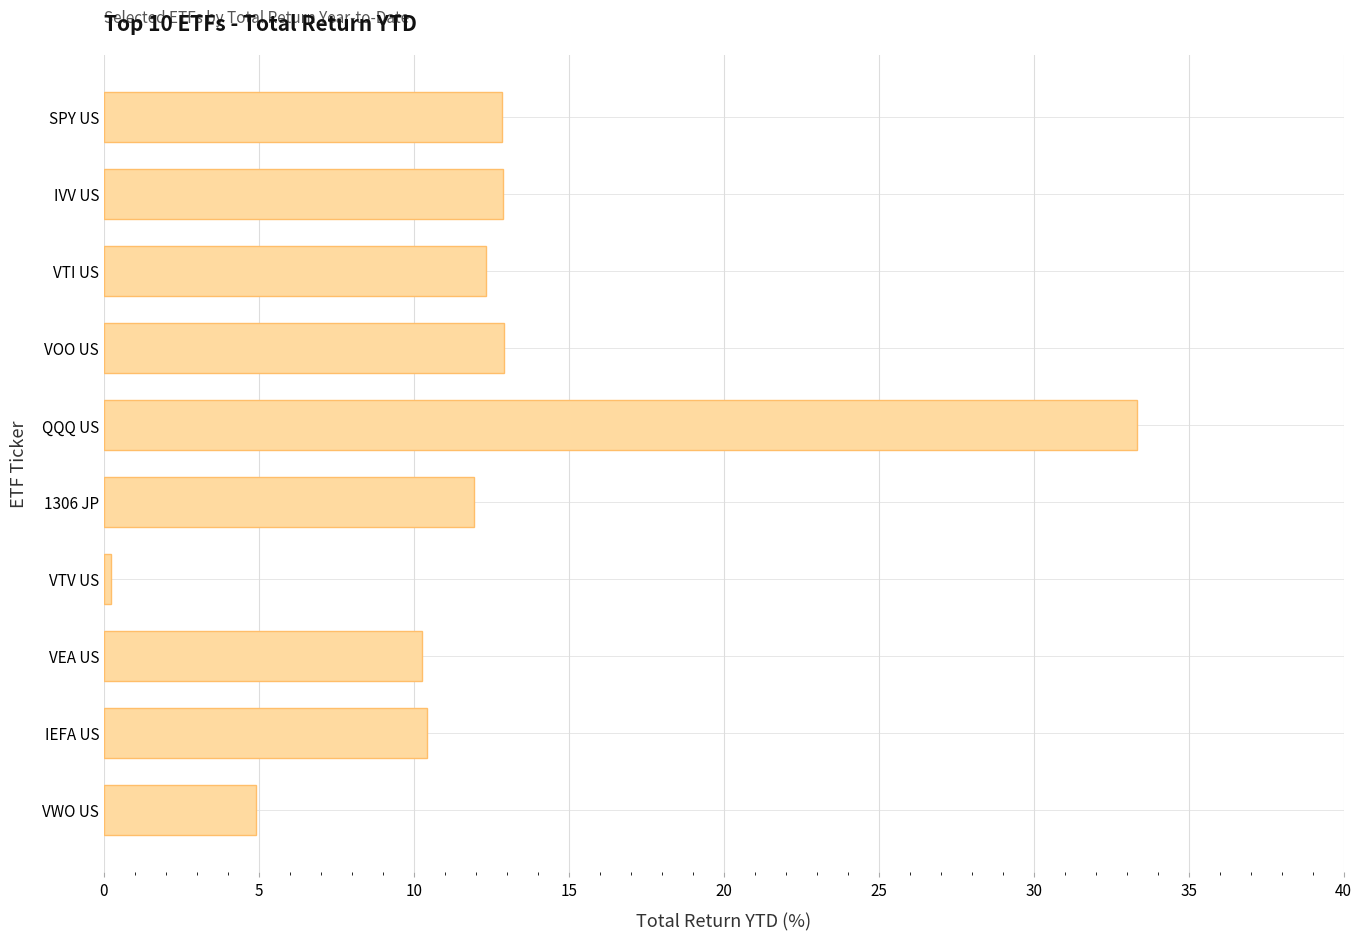

True or false: the data shows 13.8 at QQQ US.

False